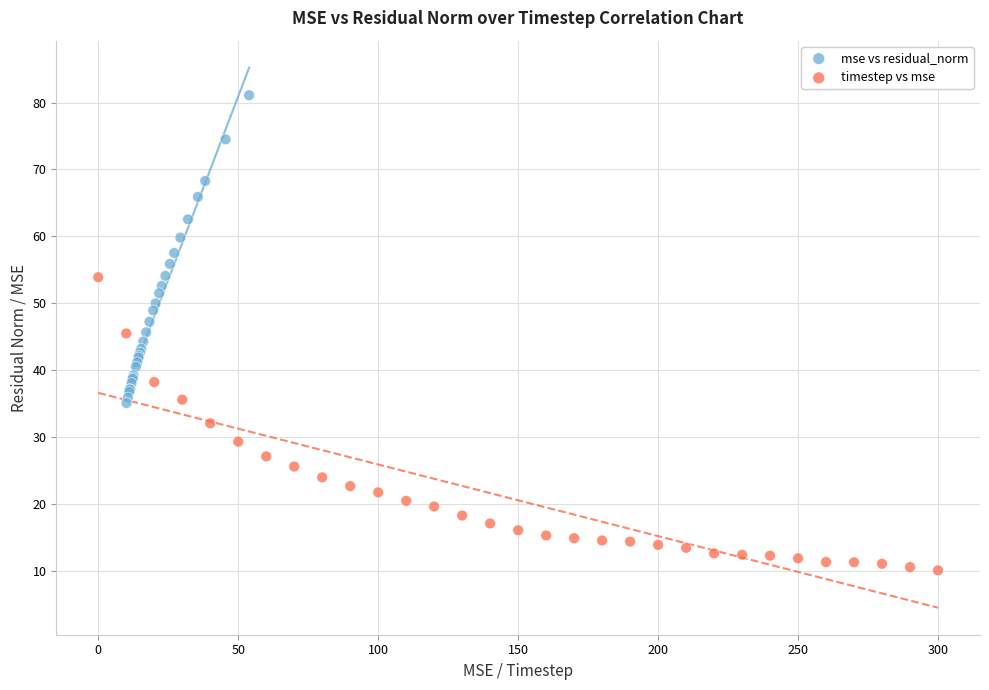

What are all the series names shown in the legend?

mse vs residual_norm, timestep vs mse